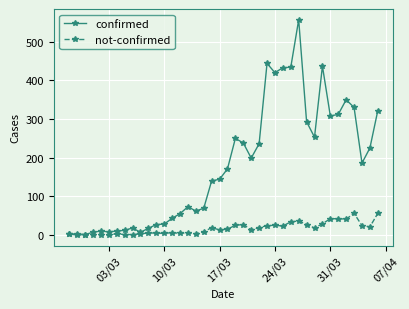

Rank the series by their maximum value, from highest to lowest.

confirmed, not-confirmed